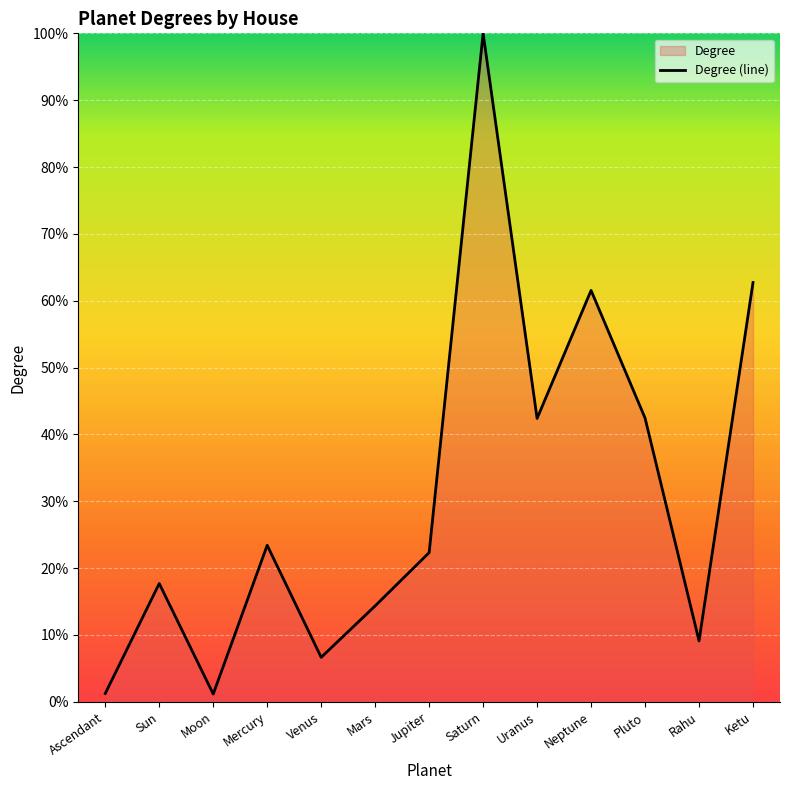

What is the difference between the second highest and minimum values?

61.6